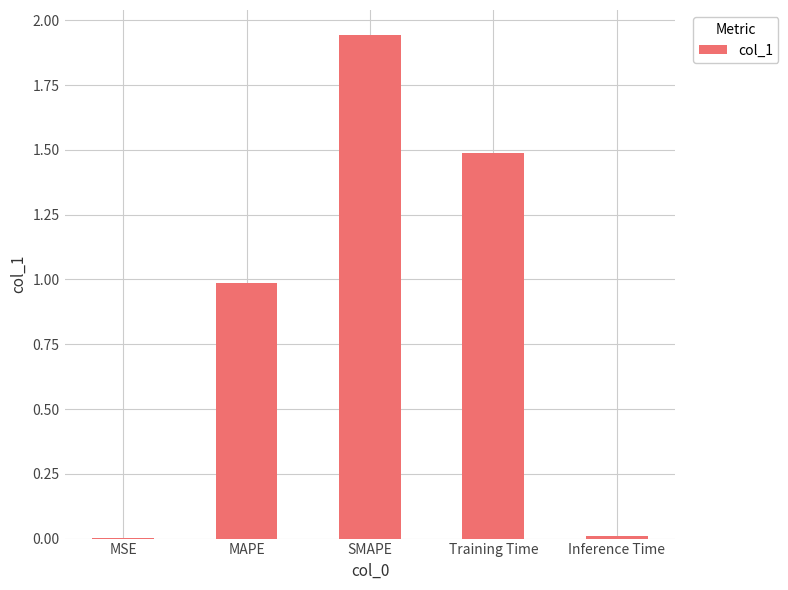

At which category does the chart reach its peak across all series?

SMAPE